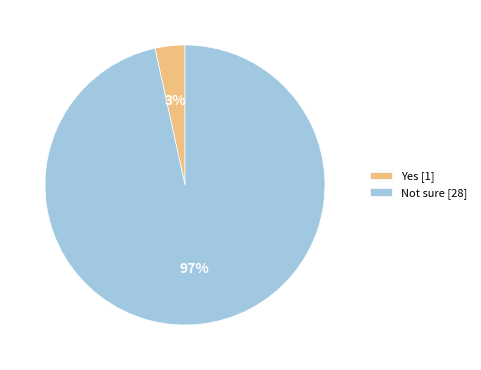

Count the number of slices in the pie.

2